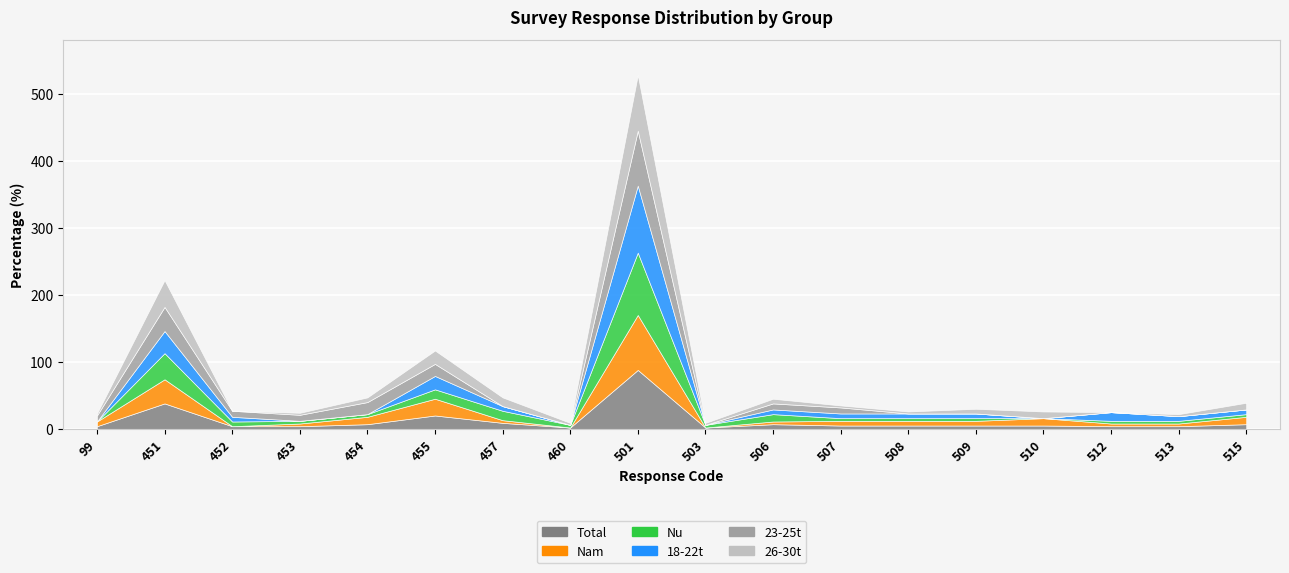

How many series are shown in this chart?

6